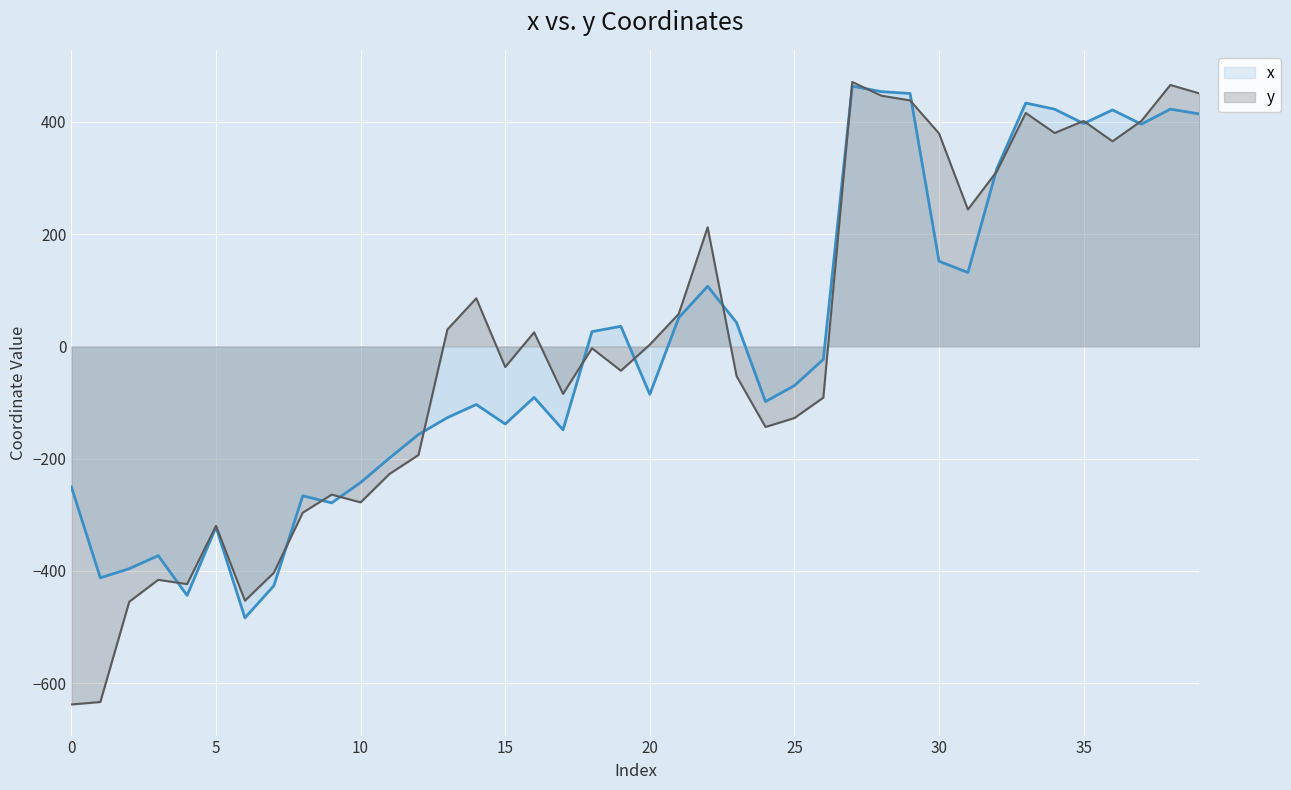

At 20, list the series in order from smallest to largest.

x, y